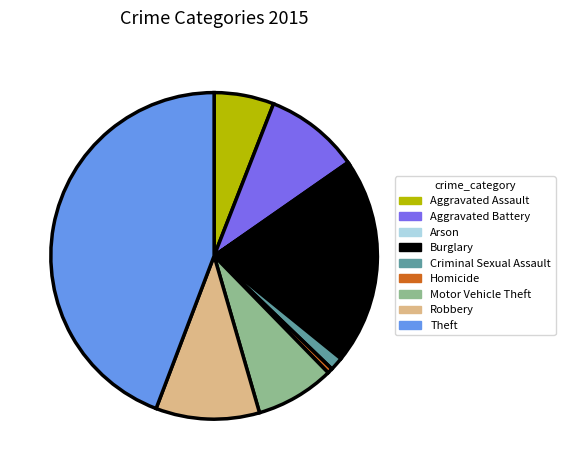

What is the ratio of the value at Theft to the value at Burglary?

2.2